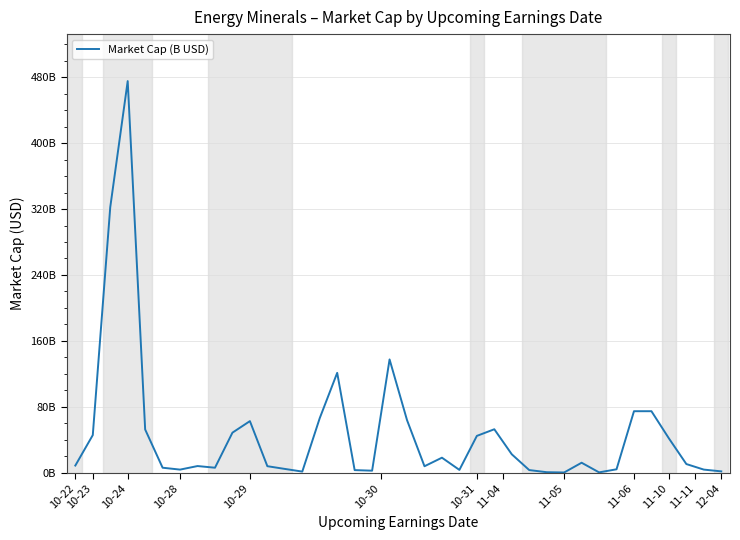

What is the difference between the maximum and second lowest values?

474.9